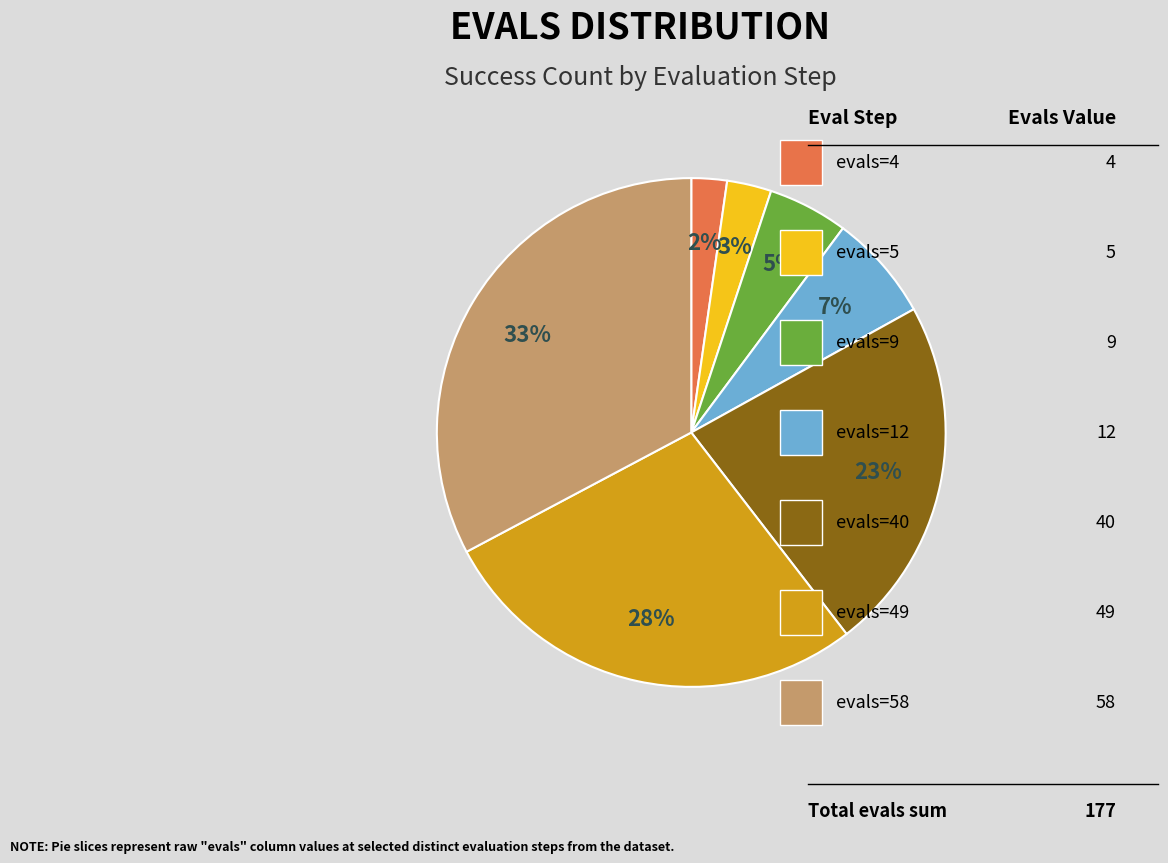

Is there any slice that represents more than half of the pie?

No